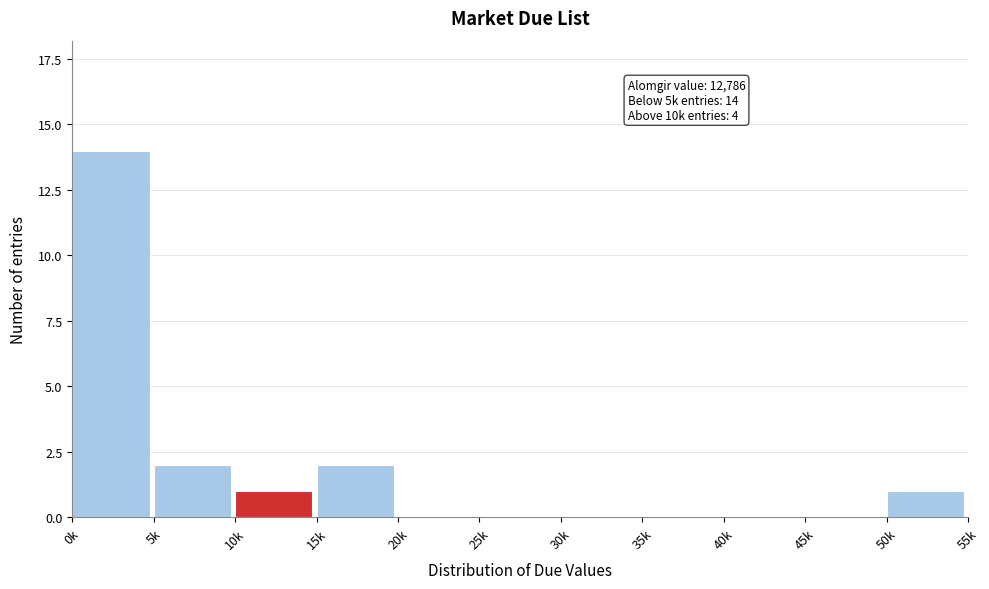

Reading right to left, transcribe all the data shown in this chart.

50k=1	45k=0	40k=0	35k=0	30k=0	25k=0	20k=0	15k=2	10k=1	5k=2	0k=14